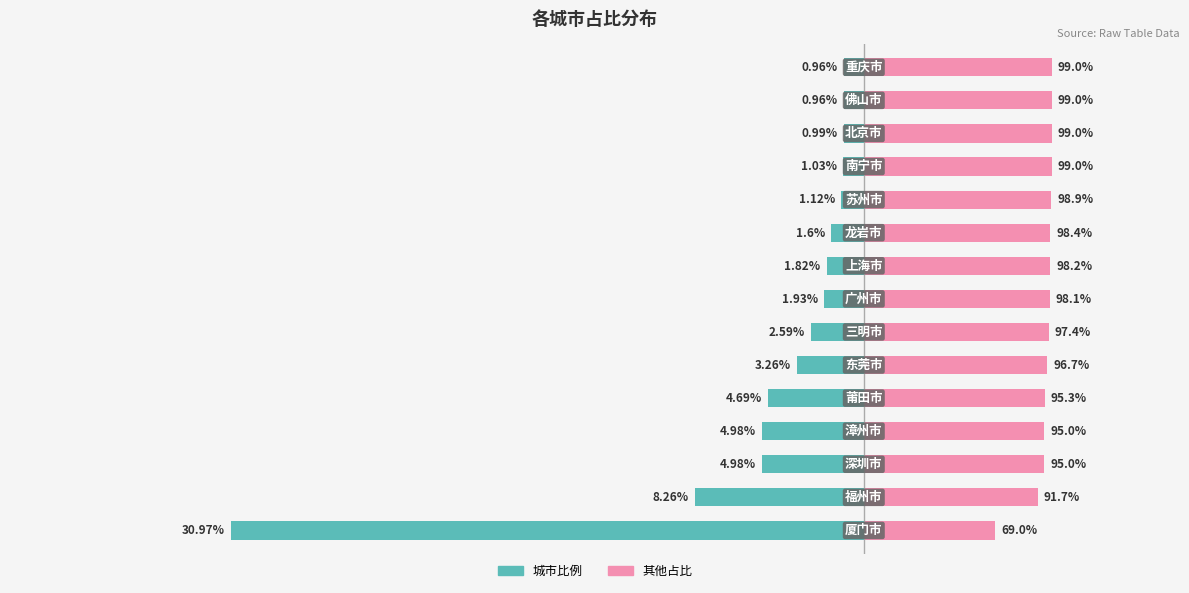

What is the smallest value displayed?

-31.0